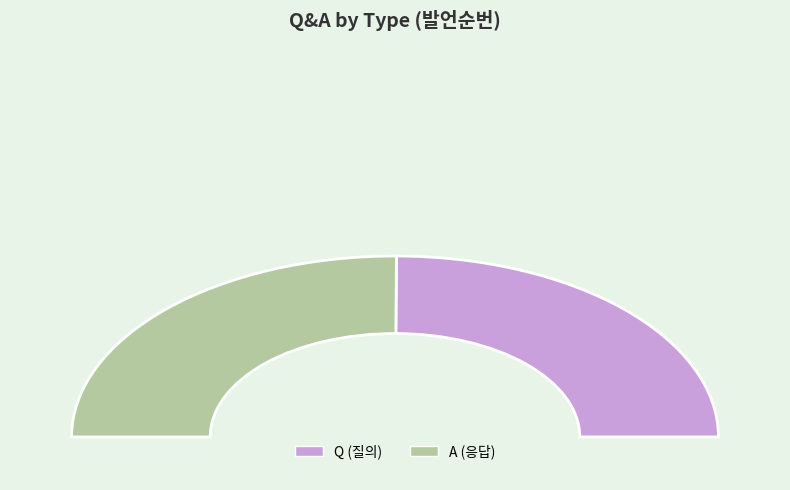

Is the sum of Q and A greater than half?

Yes